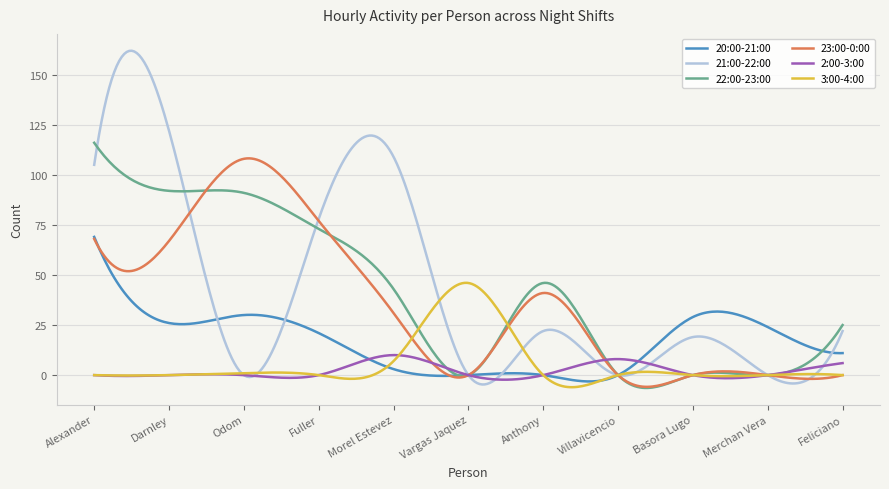

Which series has the widest spread of values?

21:00-22:00